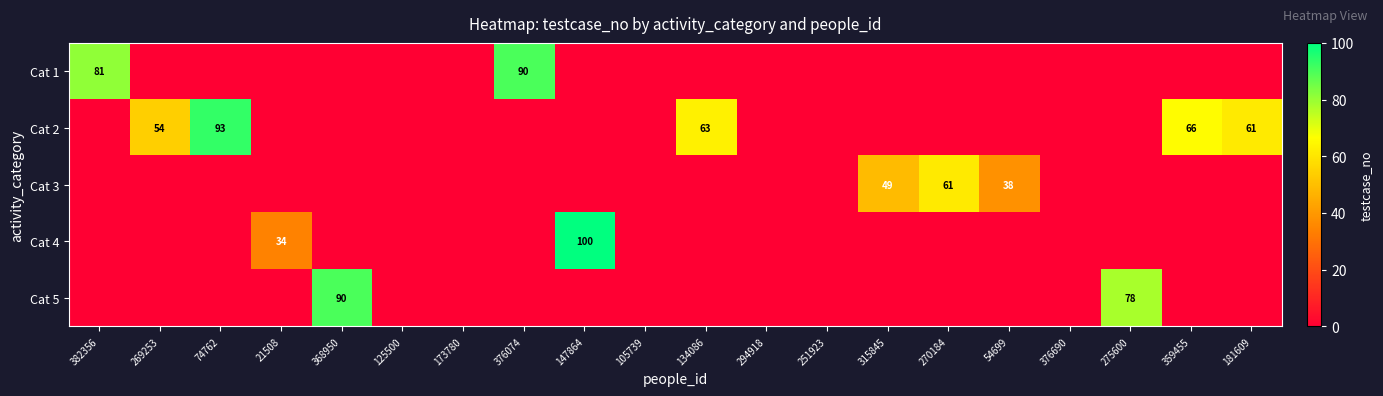

List the series in order of their peak value, highest first.

Cat 4, Cat 2, Cat 1, Cat 5, Cat 3